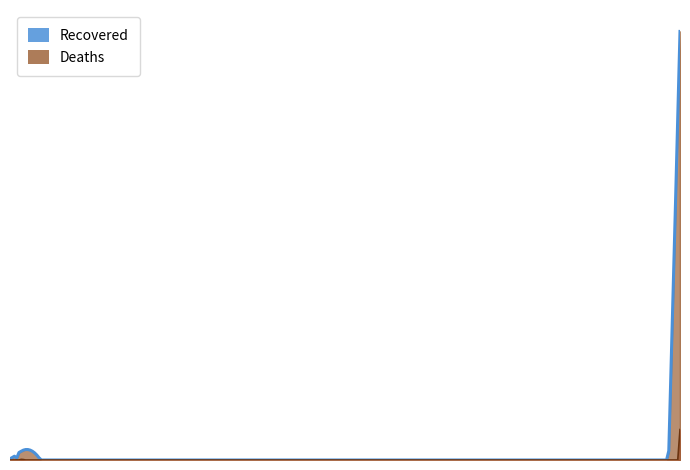

Is it true that Recovered equals 165 at Jiangsu?

False